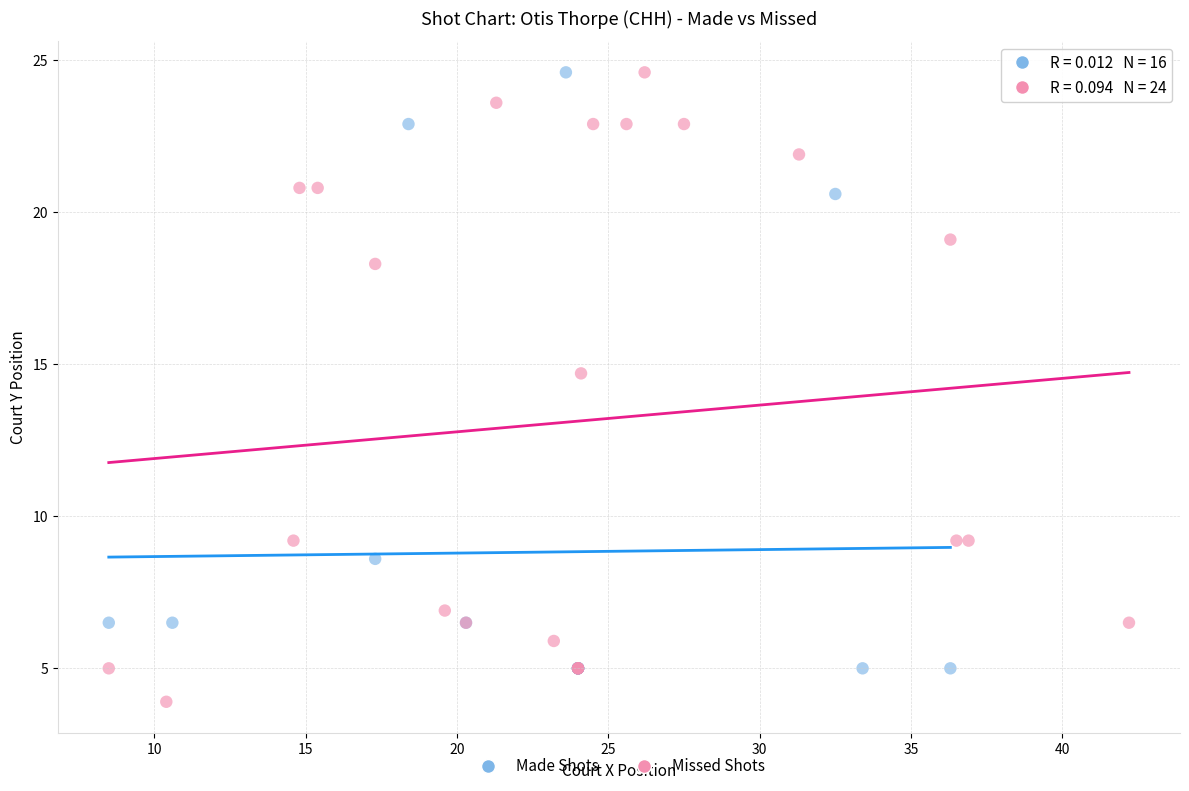

Which series contains the lowest Y value?

Missed Shots